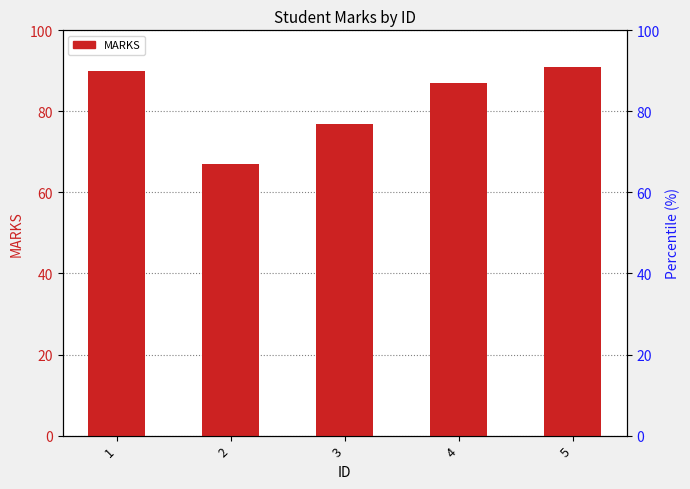

Are the bars grouped side by side (vs. stacked)?

No